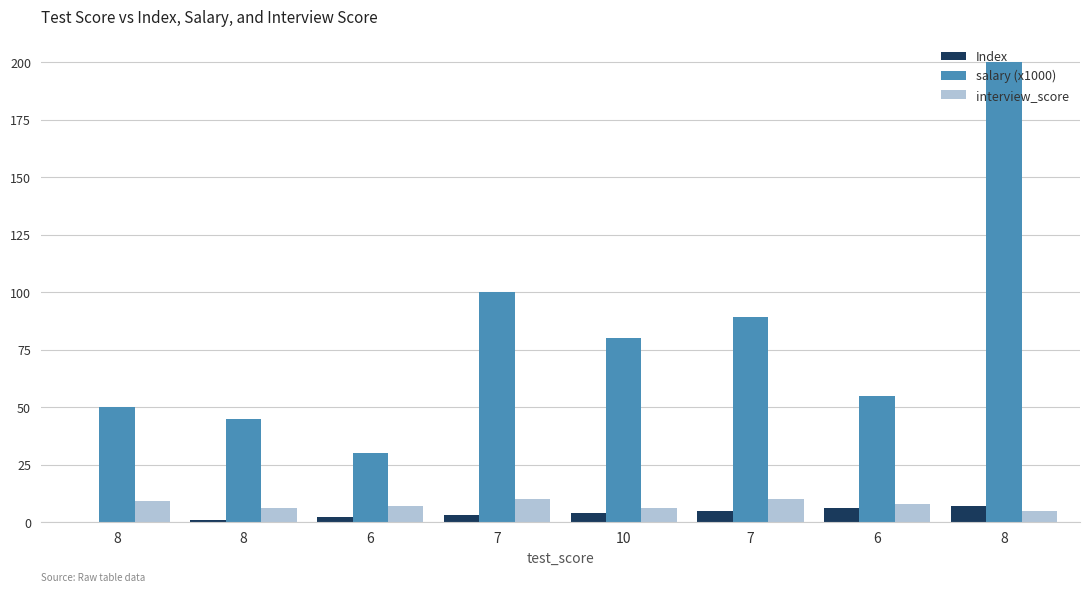

Are the bars horizontal?

No